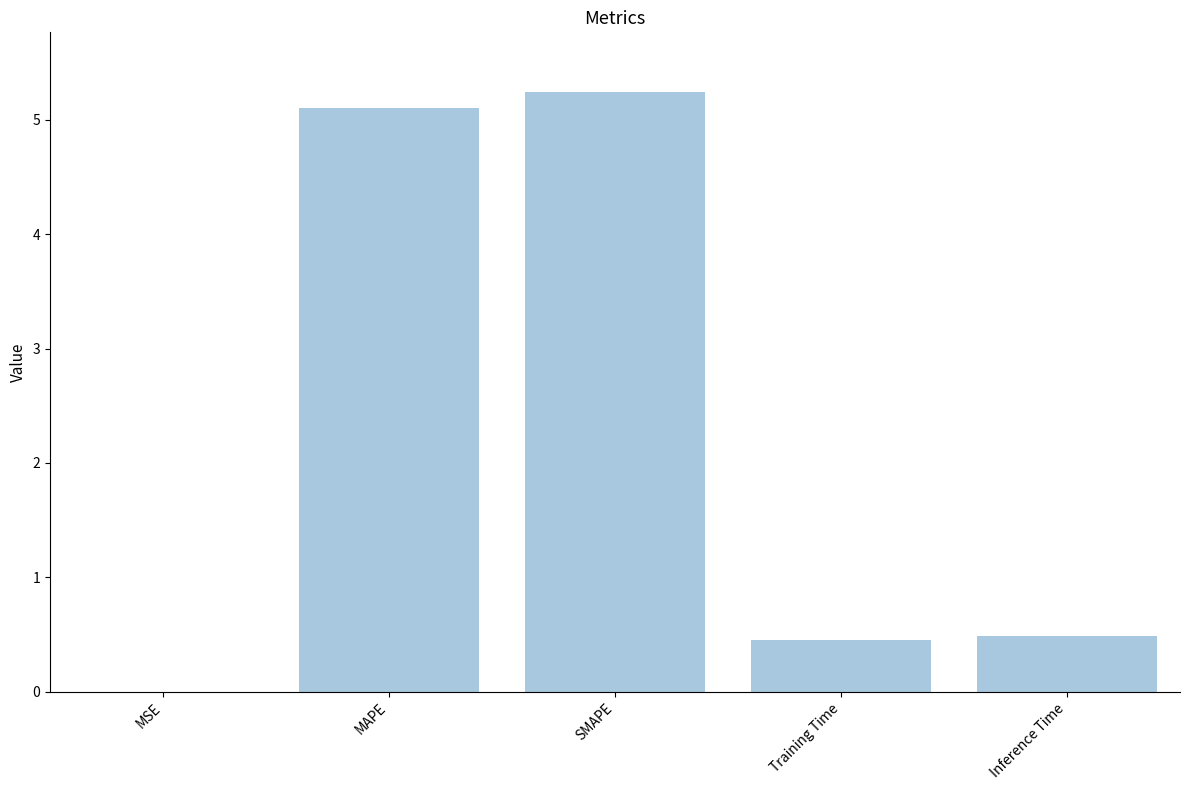

Which has a higher value, MSE or SMAPE?

SMAPE